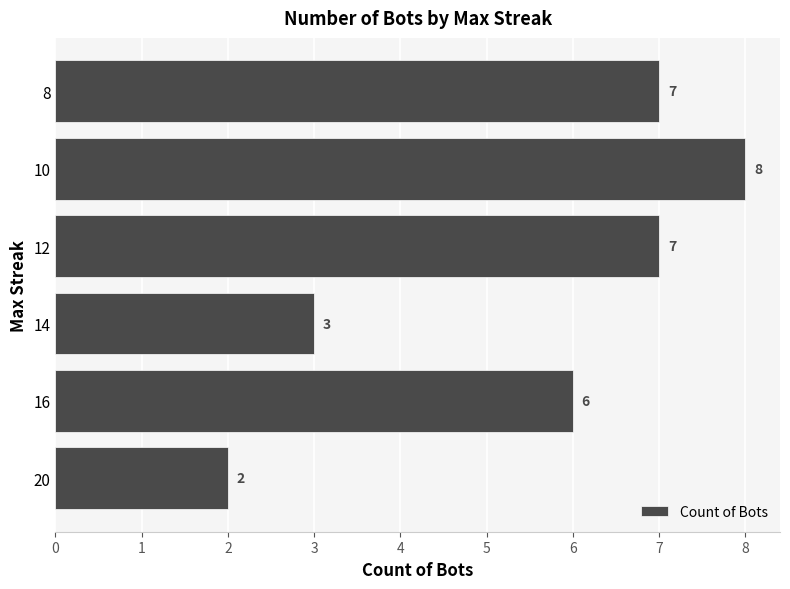

True or false: the data shows 3 at 14.

True